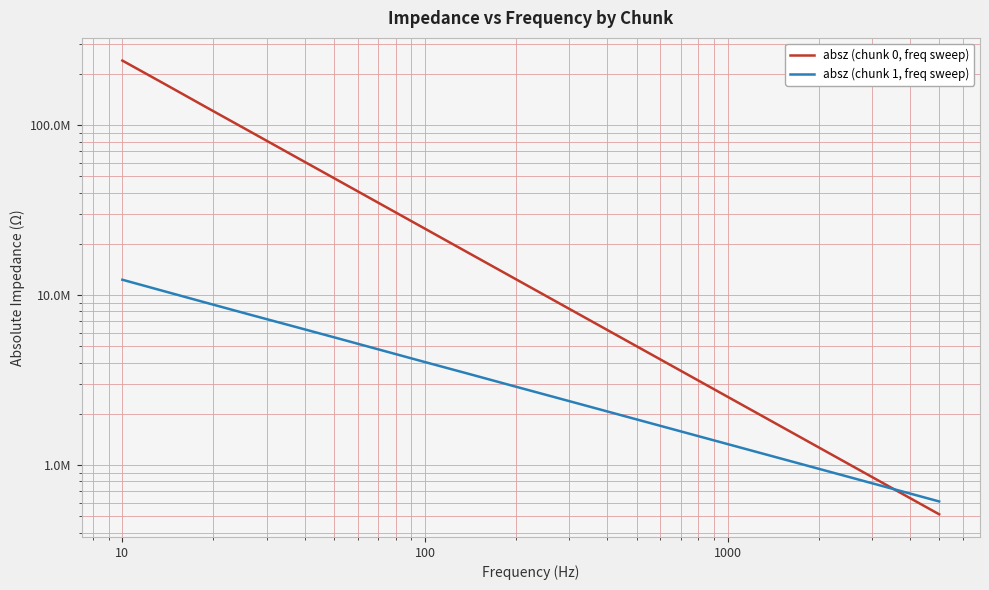

True or false: absz (chunk 1, freq sweep) has a value of 1090623 at 18.

False